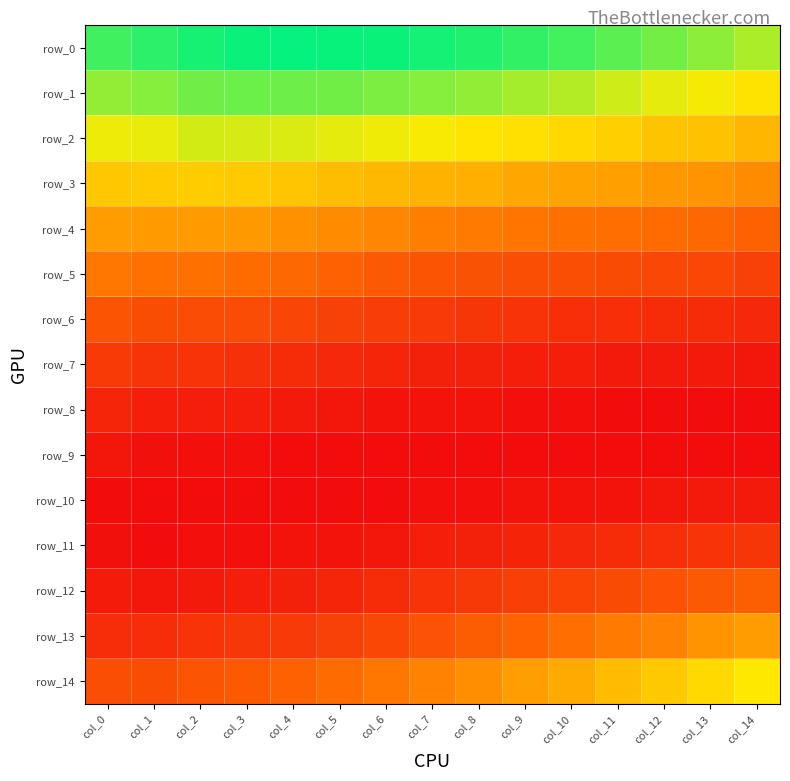

Which category has the highest value across all series?

col_4